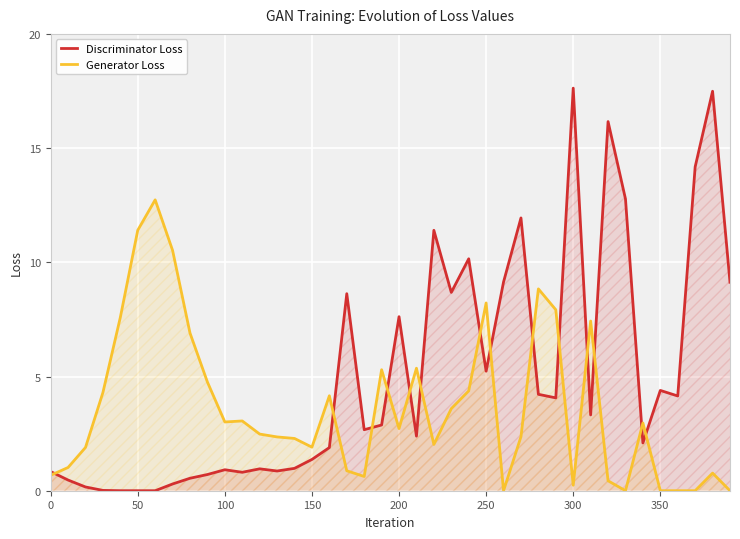

Which series has the largest total across all categories?

Discriminator Loss